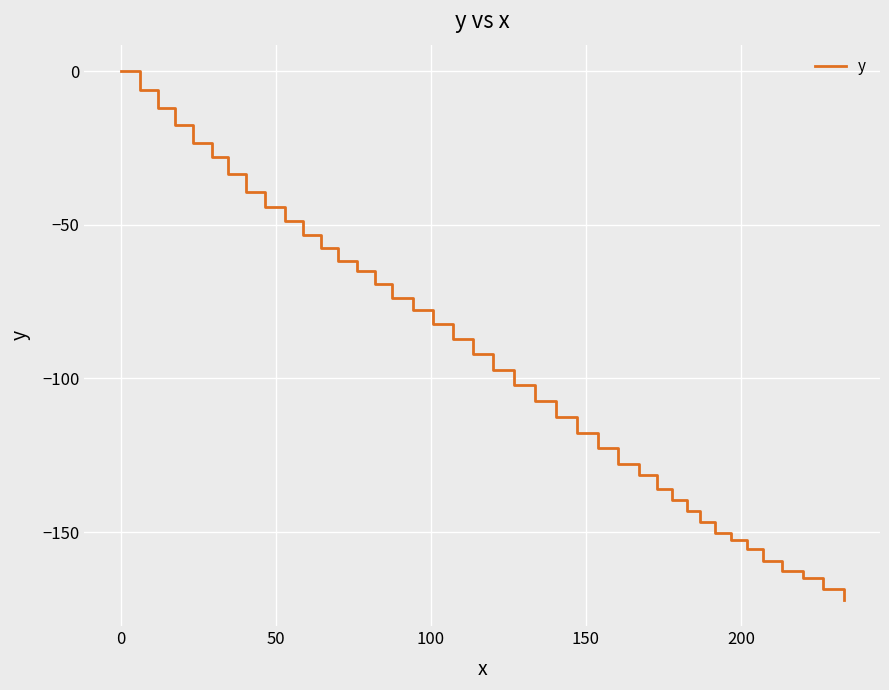

Count the number of categories in the chart.

40